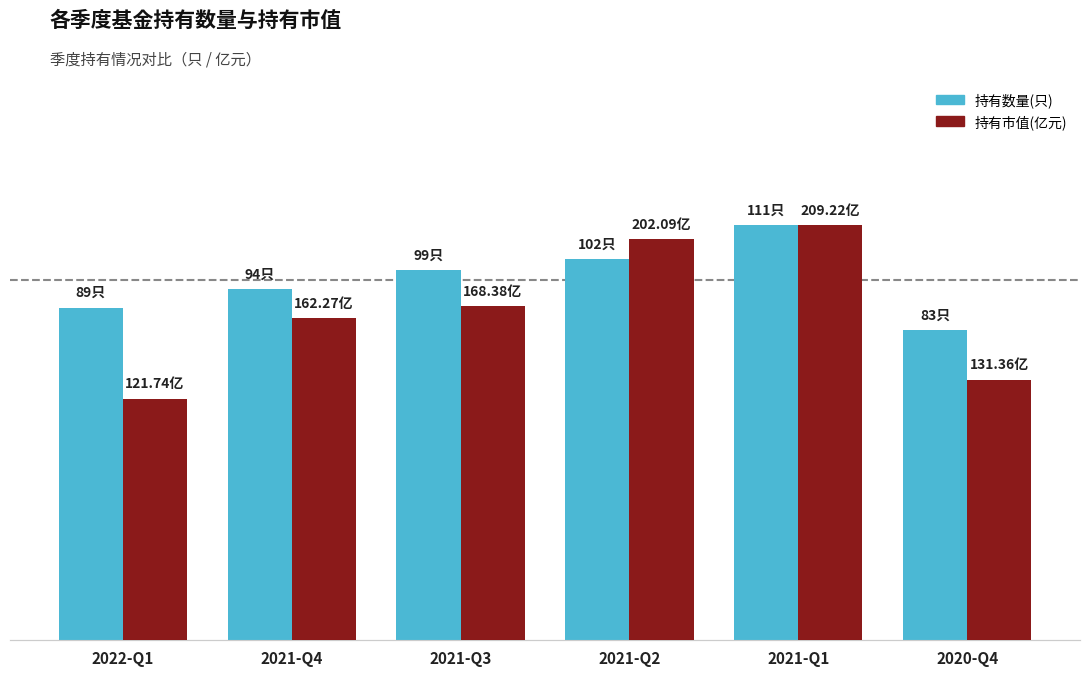

How many groups of bars are there?

6